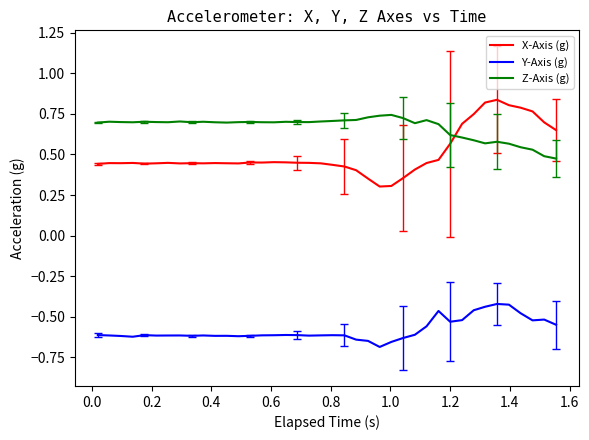

Which series has the widest spread of values?

X-Axis (g)